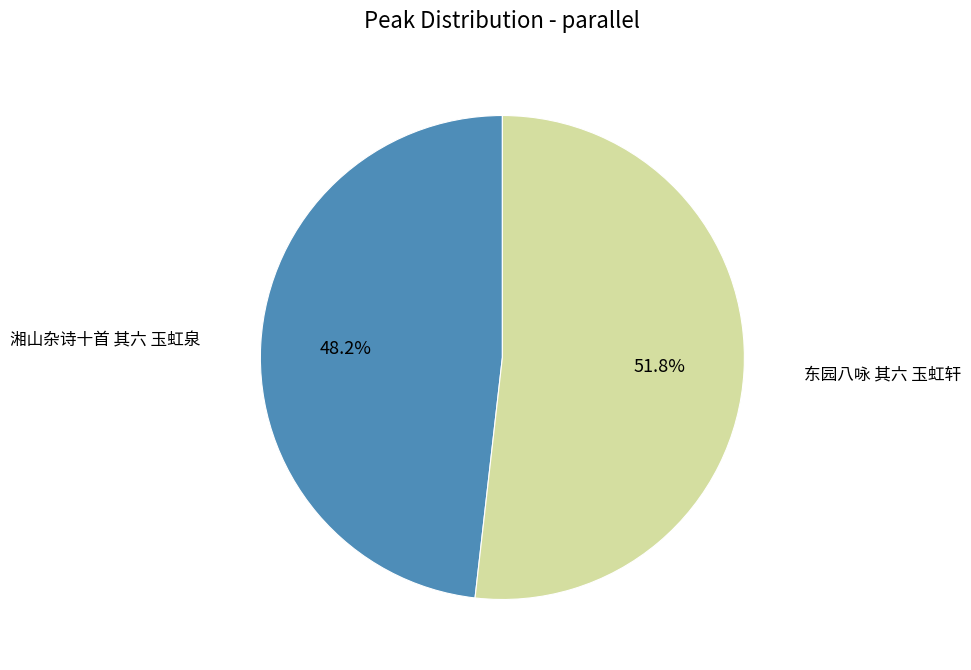

Is there a majority slice in this chart?

Yes